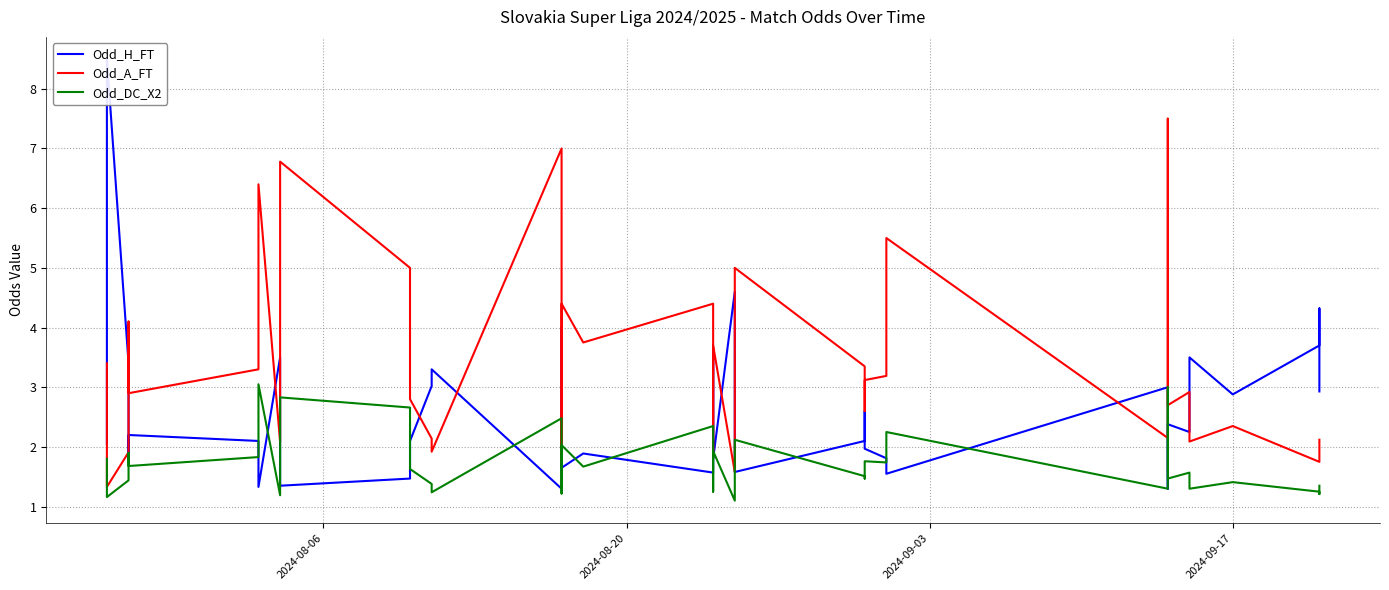

How many values in the Odd_A_FT series exceed 3?

20